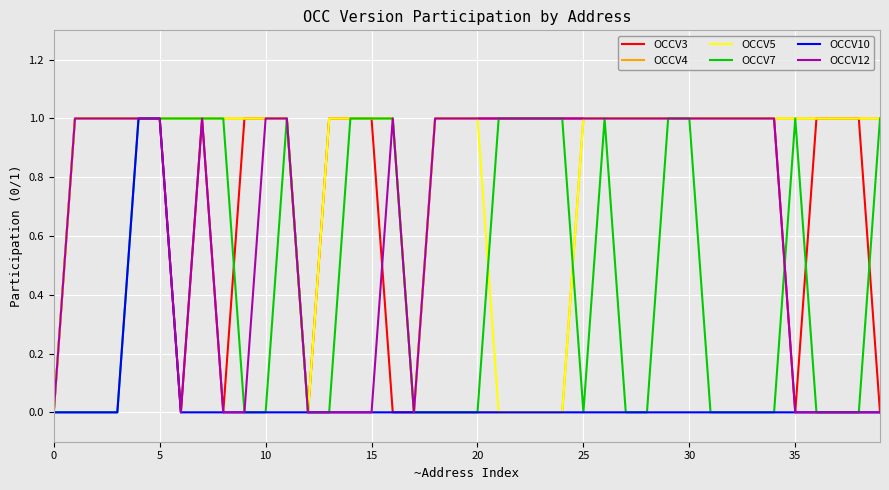

Reading left to right, extract all data points from this chart.

OCCV3: 0	1	1	1	1	1	0	1	0	1	1	1	0	1	1	1	0	0	1	1	1	1	1	1	1	1	1	1	1	1	1	1	1	1	1	0	1	1	1	0
OCCV4: 0	1	1	1	1	1	1	1	1	1	1	1	0	1	1	1	1	0	0	0	0	0	0	0	0	1	1	1	1	1	1	1	1	1	1	1	1	1	1	1
OCCV5: 0	1	1	1	1	1	1	1	1	1	1	1	0	1	1	1	1	0	1	1	1	0	0	0	0	1	1	1	1	1	1	1	1	1	1	1	1	1	1	1
OCCV7: 0	0	0	0	1	1	1	1	1	0	0	1	0	0	1	1	1	0	0	0	0	1	1	1	1	0	1	0	0	1	1	0	0	0	0	1	0	0	0	1
OCCV10: 0	0	0	0	1	1	0	0	0	0	0	0	0	0	0	0	0	0	0	0	0	0	0	0	0	0	0	0	0	0	0	0	0	0	0	0	0	0	0	0
OCCV12: 0	1	1	1	1	1	0	1	0	0	1	1	0	0	0	0	1	0	1	1	1	1	1	1	1	1	1	1	1	1	1	1	1	1	1	0	0	0	0	0